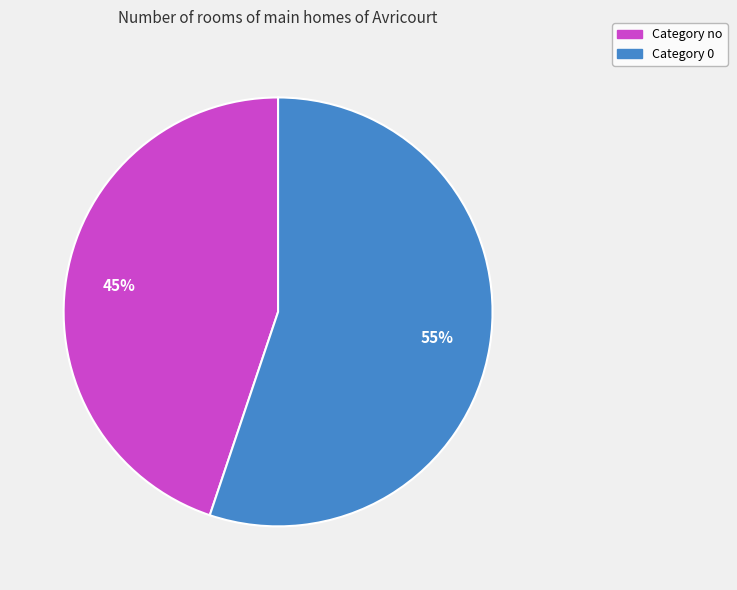

To the nearest percent, what is the average slice percentage?

50%